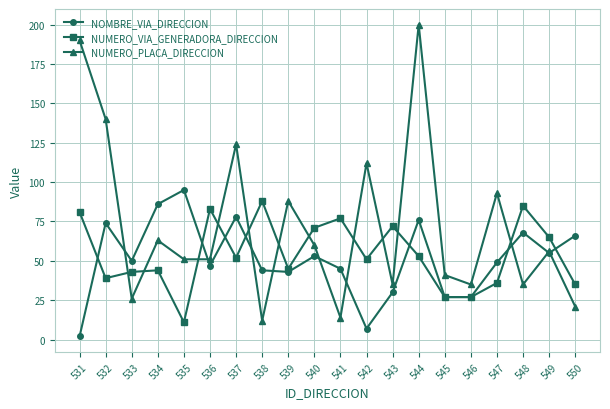

What is the value of the NUMERO_VIA_GENERADORA_DIRECCION point at the 19th from the left?

65